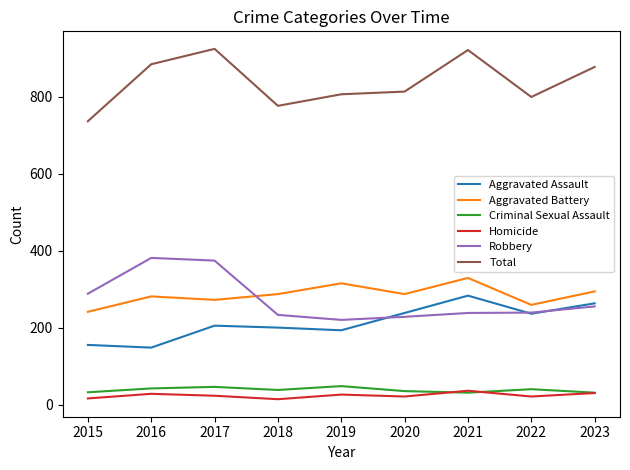

Between 2021 and 2022, which series saw the biggest shift?

Total